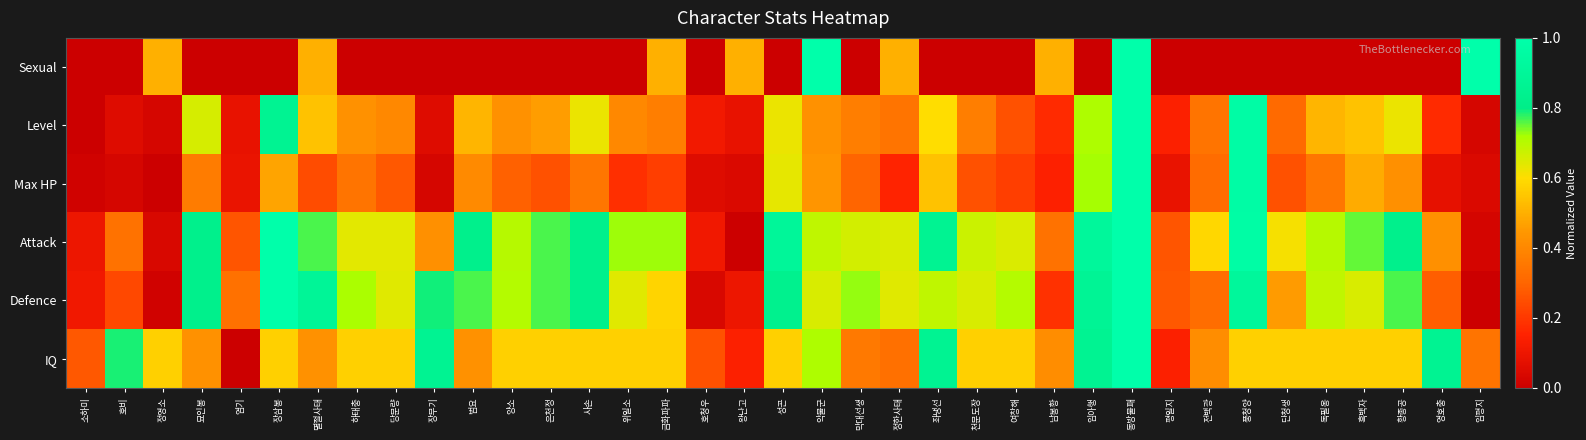

How many distinct data groups are displayed?

6